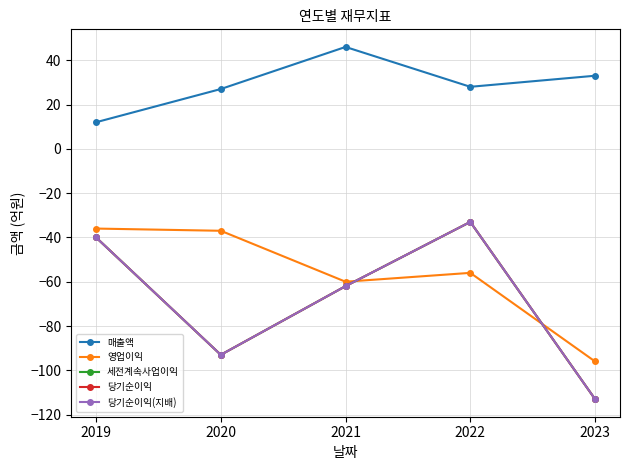

What is the difference between the 당기순이익(지배) values at 2023 and 2022?

80